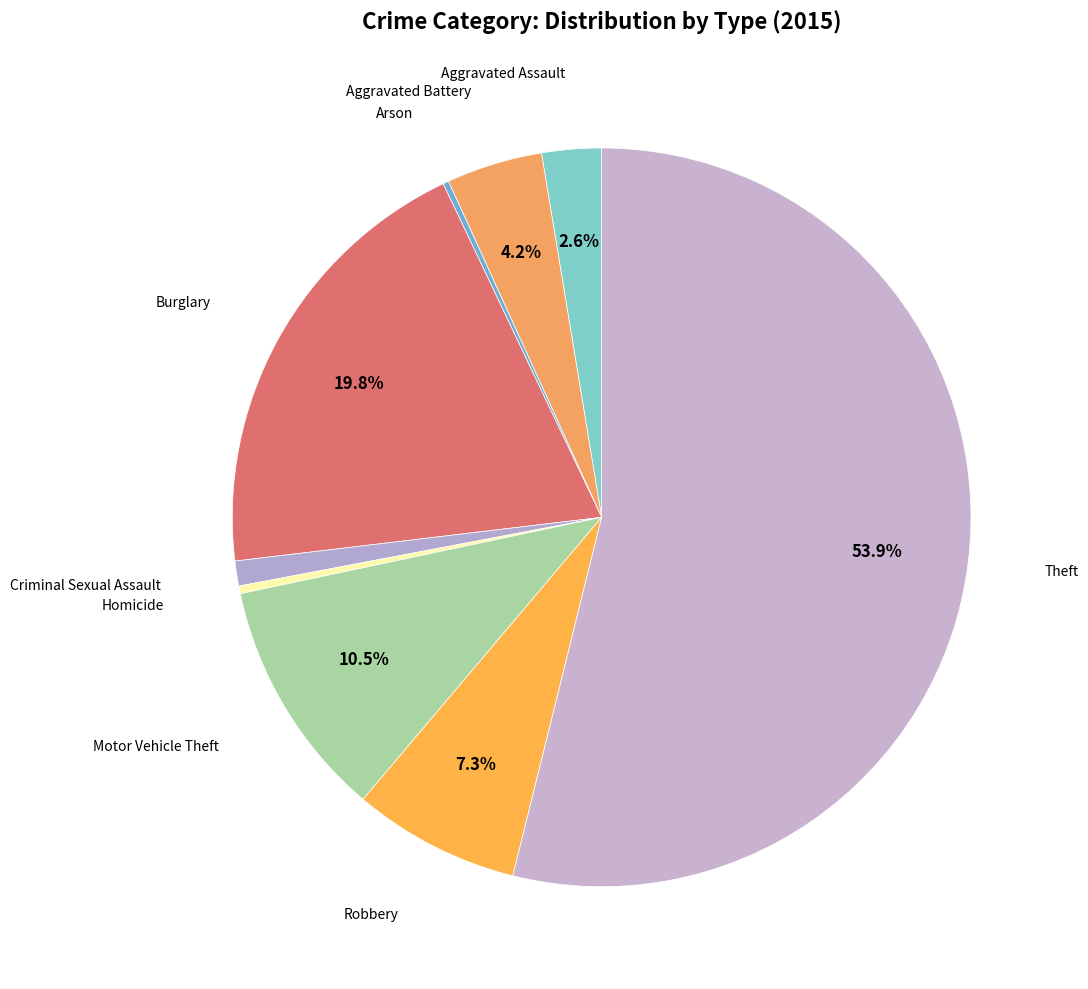

Rank the categories by value from highest to lowest.

Theft, Burglary, Motor Vehicle Theft, Robbery, Aggravated Battery, Aggravated Assault, Criminal Sexual Assault, Homicide, Arson